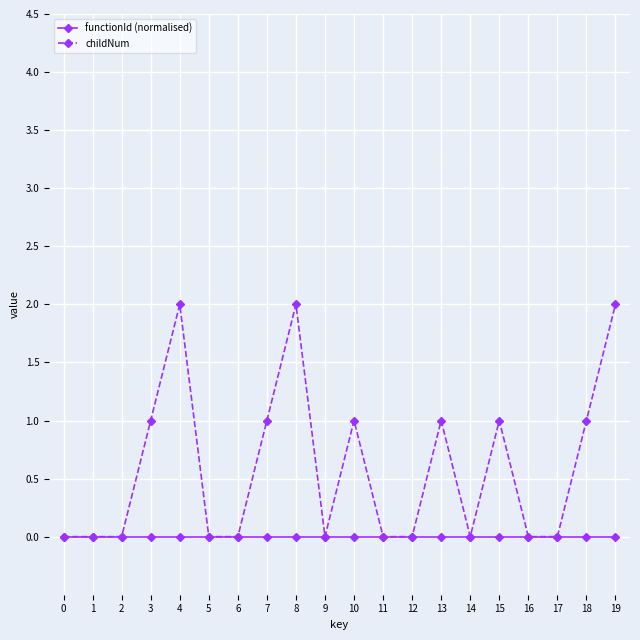

Rank the series by their maximum value, from lowest to highest.

functionId (normalised), childNum